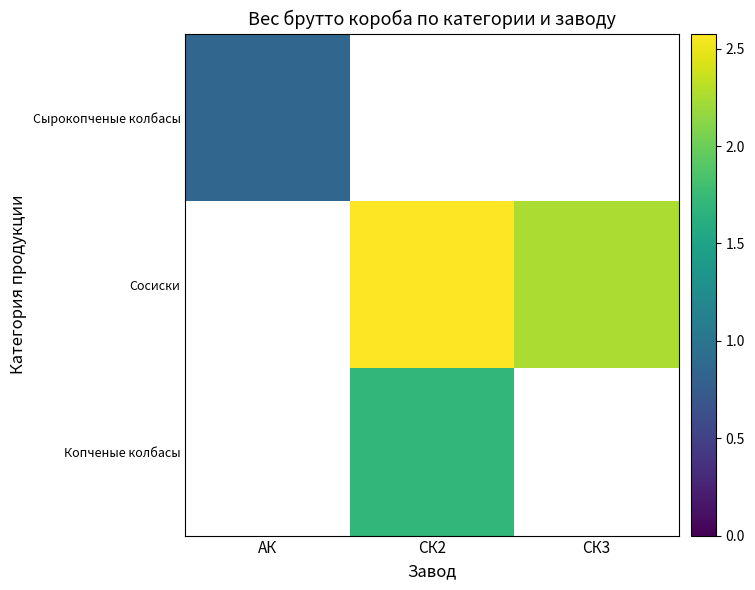

How many values in Сырокопченые колбасы are above zero?

1